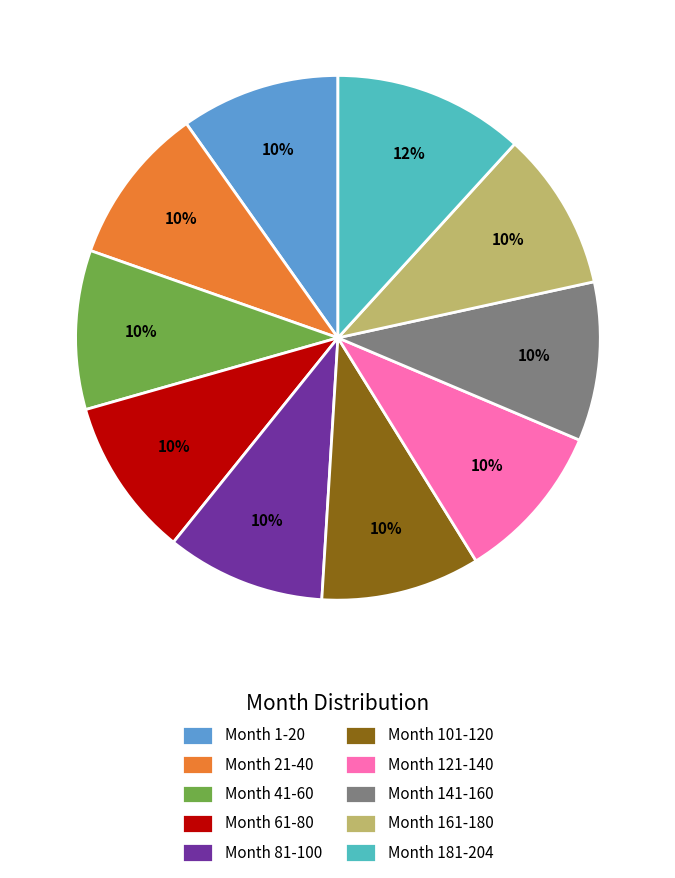

Does Month 101-120 represent more than half of the total?

No